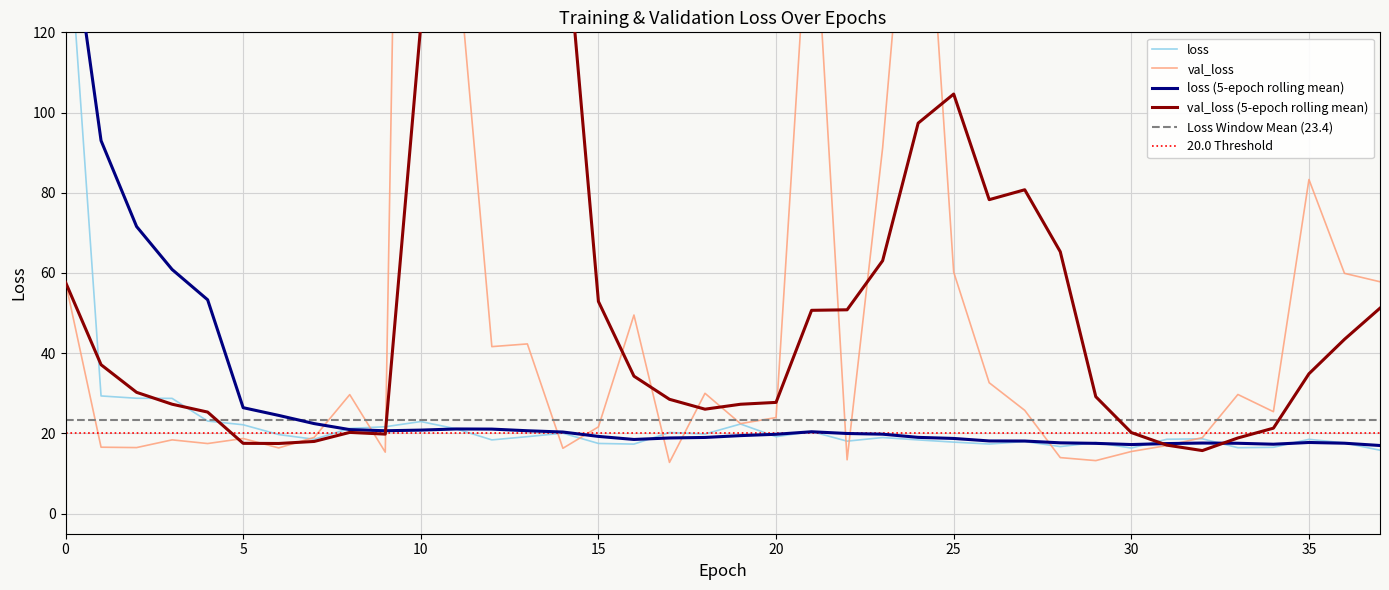

Between which two adjacent categories do loss and val_loss first intersect?

6 and 7